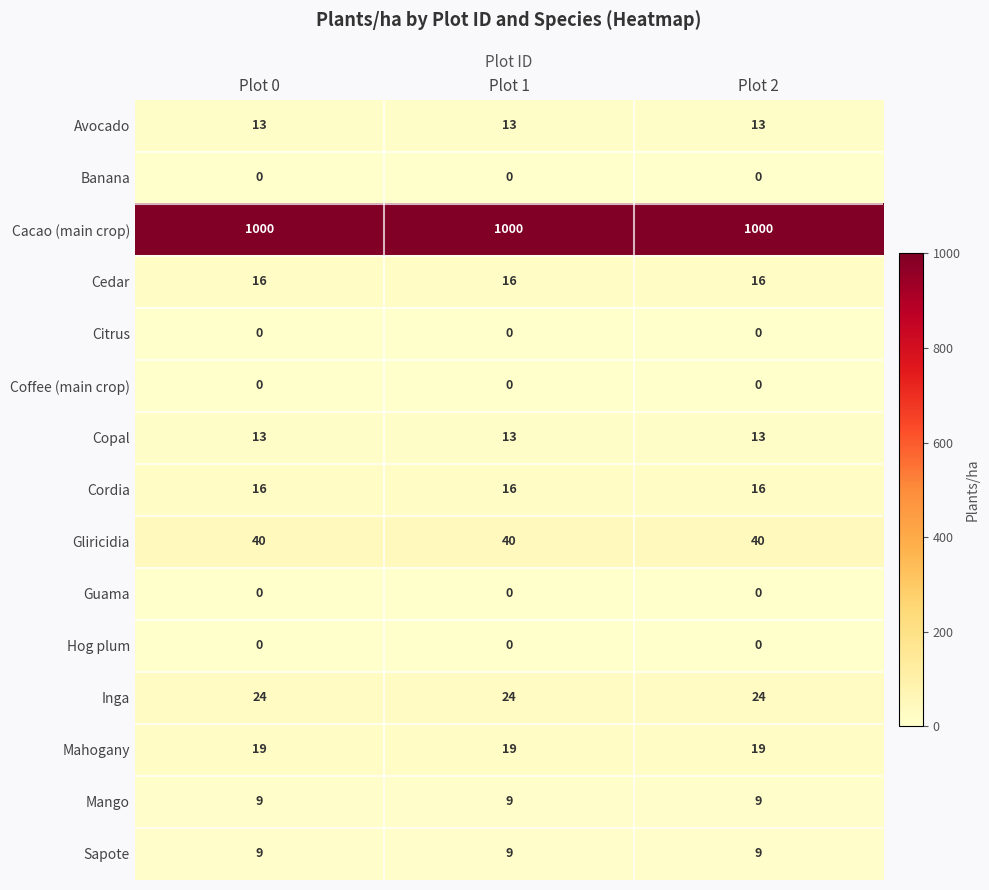

What is the difference between the highest and lowest values at Plot 2?

1000